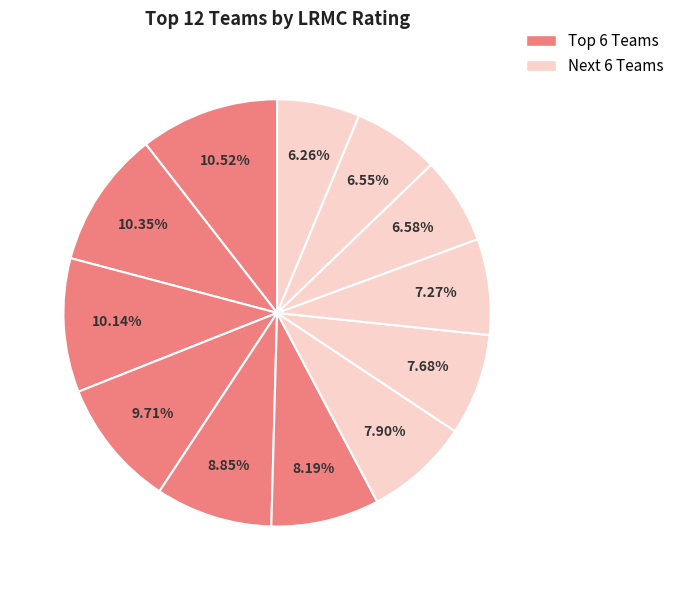

Is there a majority slice in this chart?

No